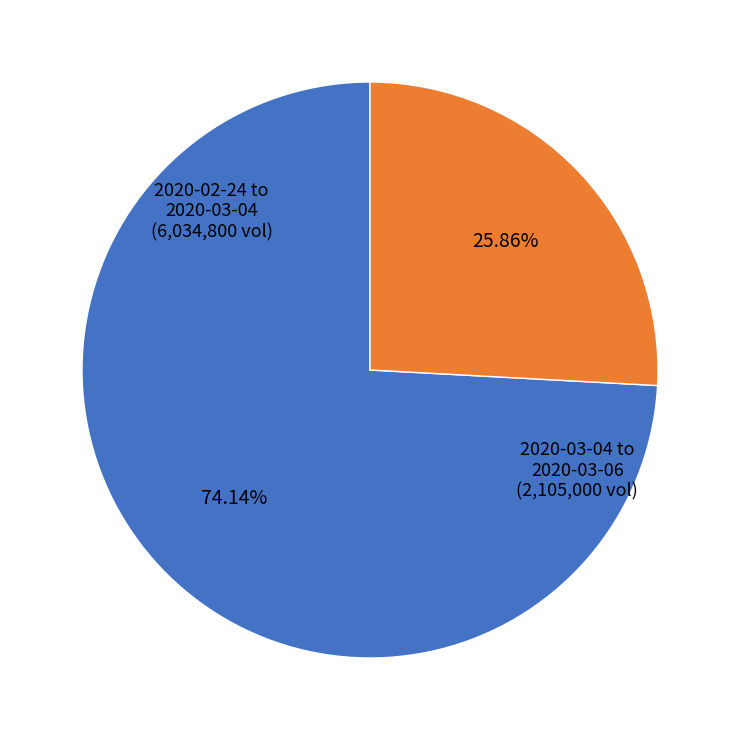

Is there any slice that represents more than half of the pie?

Yes